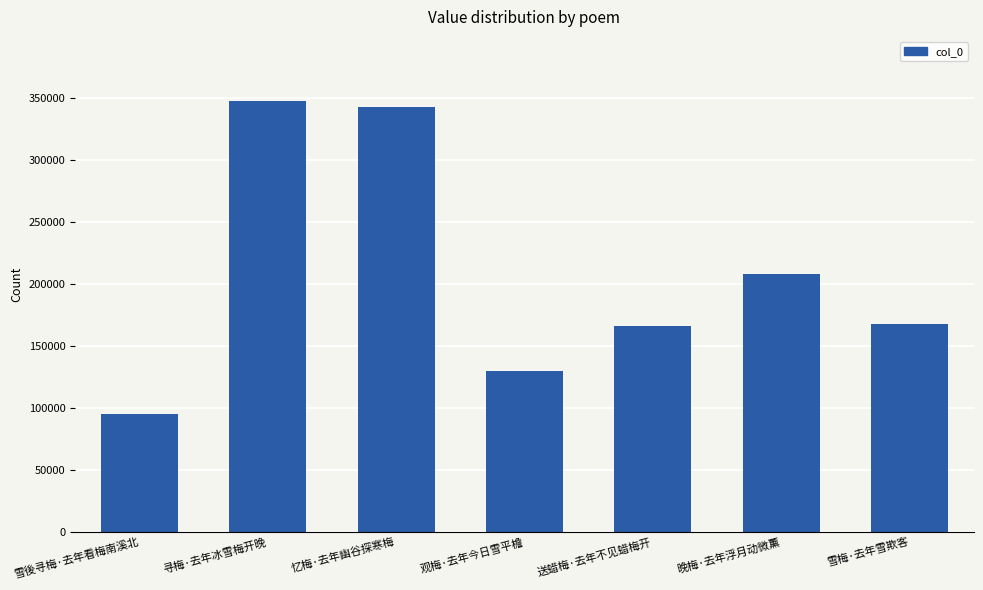

What is the sum of all values?

1456044